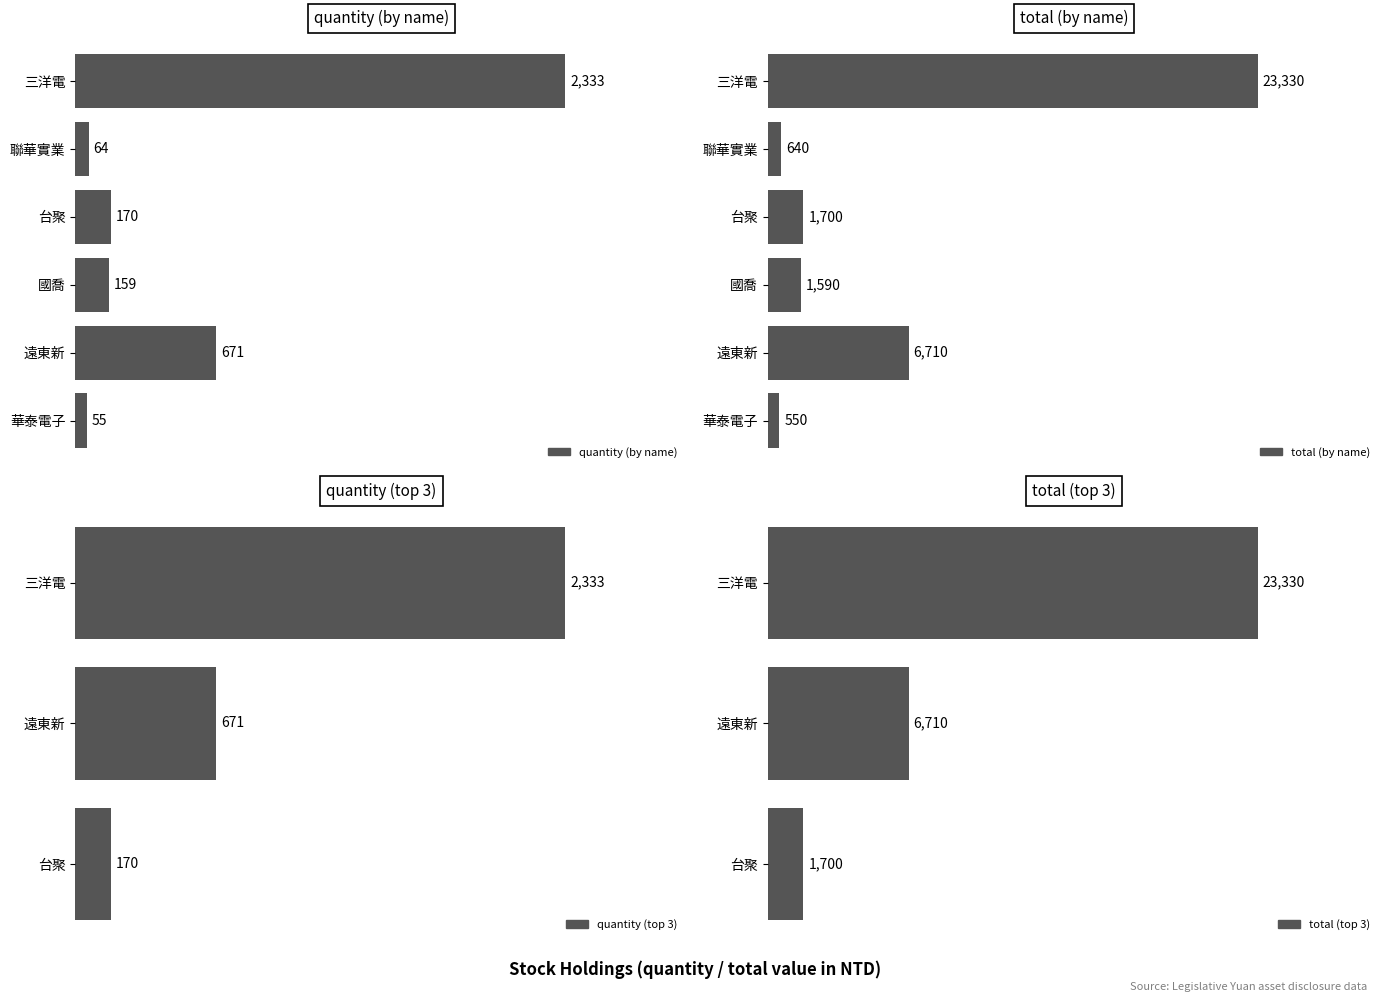

Rank the series by their average value, from highest to lowest.

total, quantity